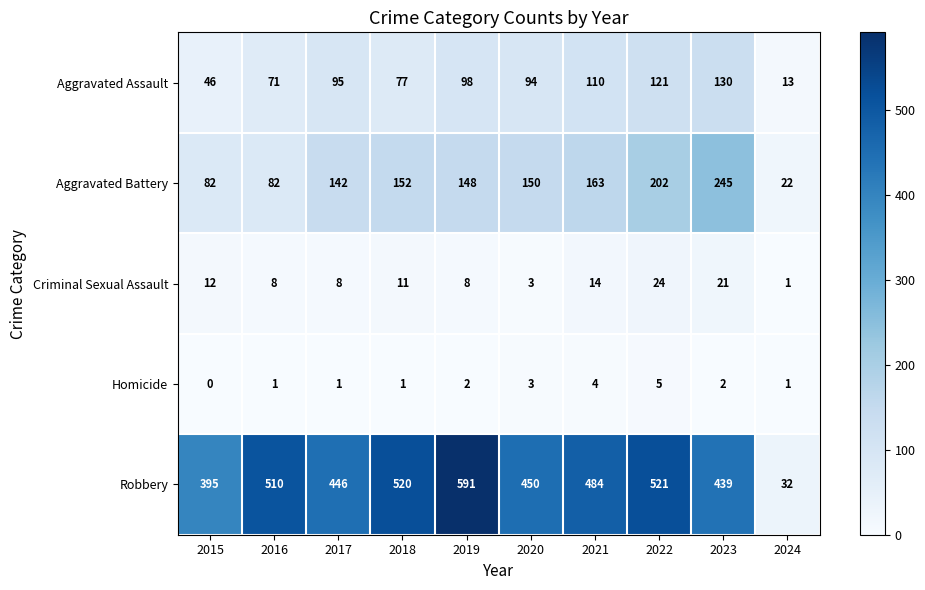

What value does the Aggravated Battery series have at 2017, to the nearest 5?

140